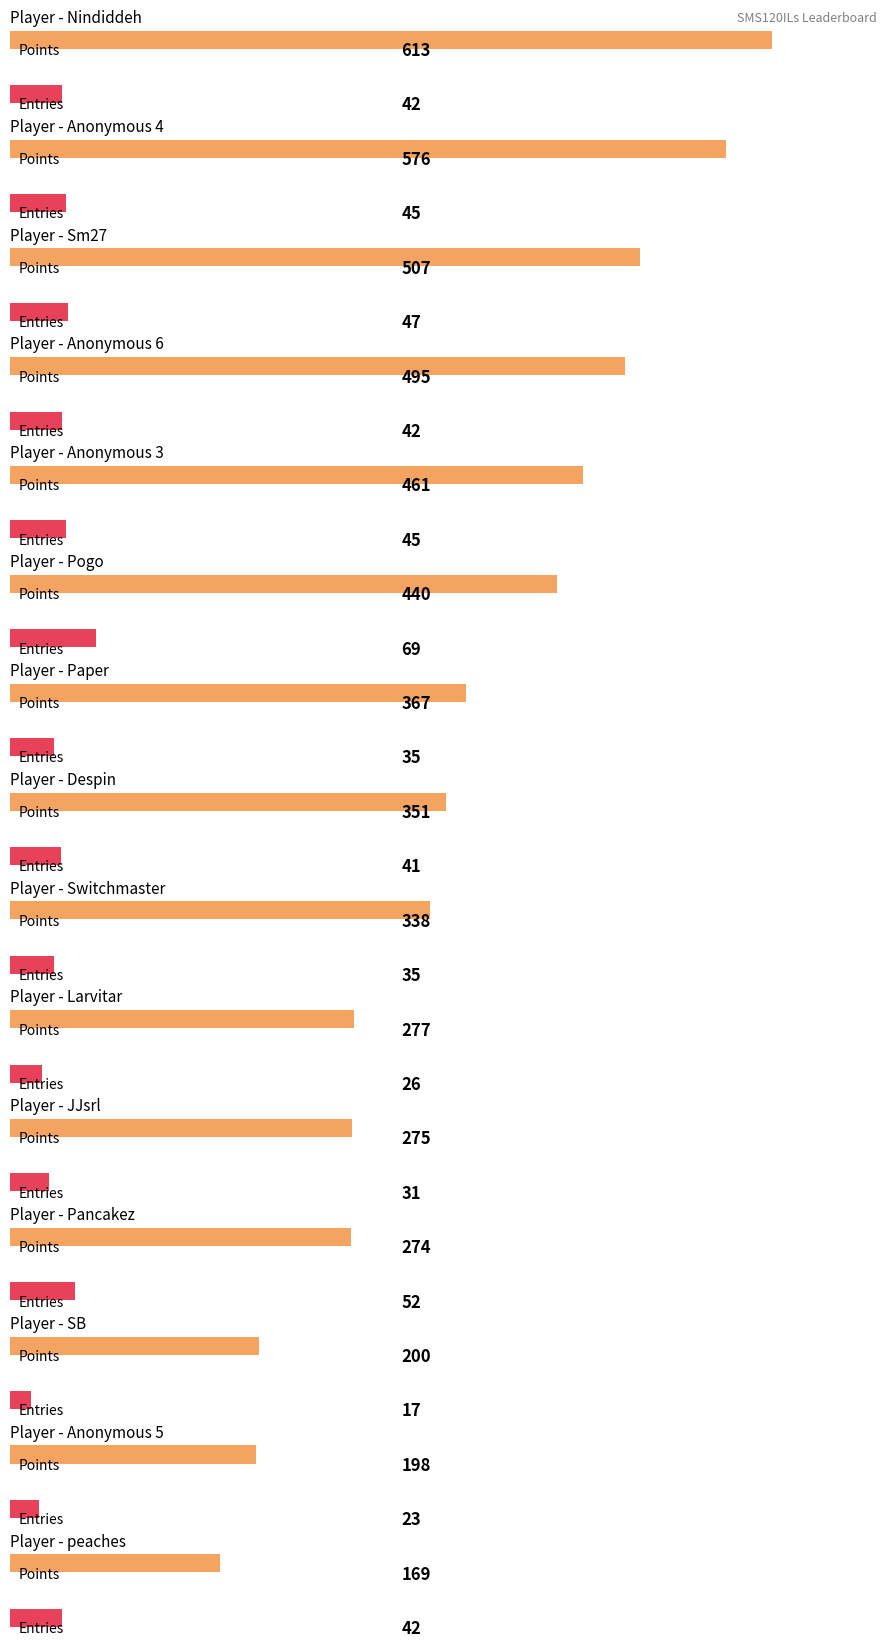

What is the label of the 5th bar from the left?

Anonymous 3